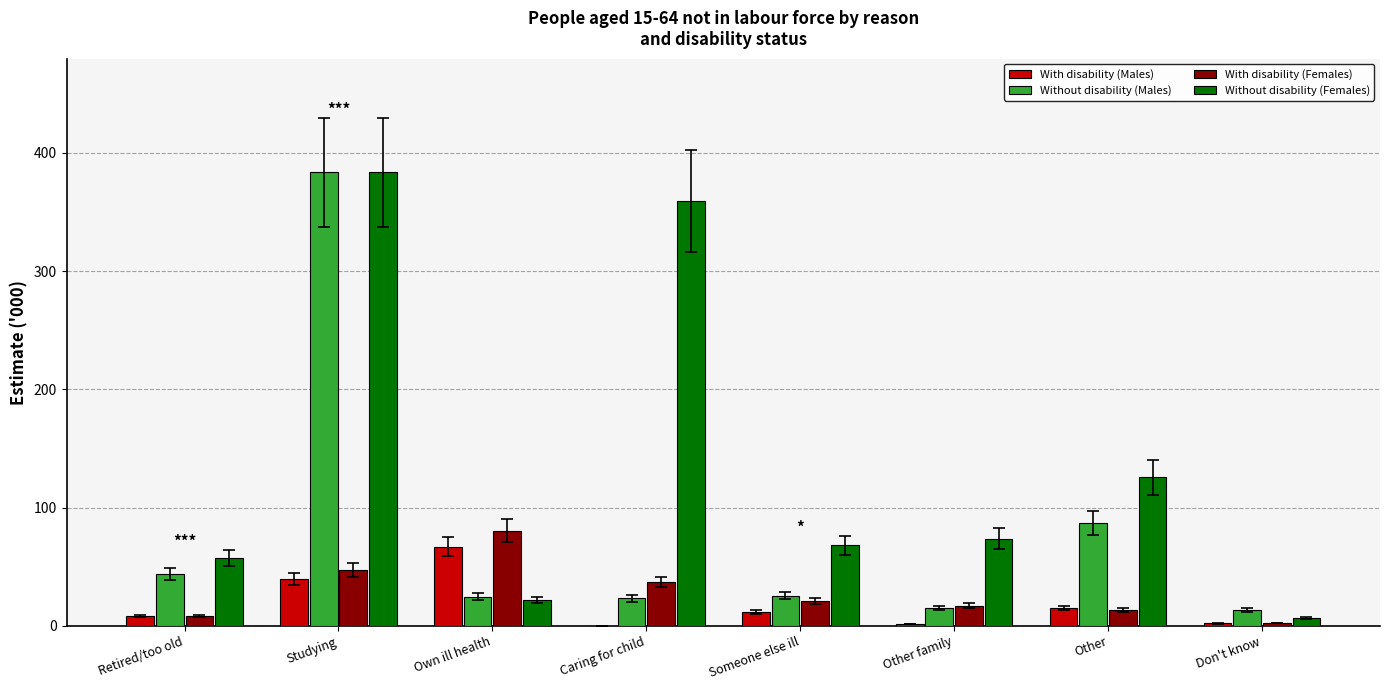

Which category has the highest value across all series?

Studying